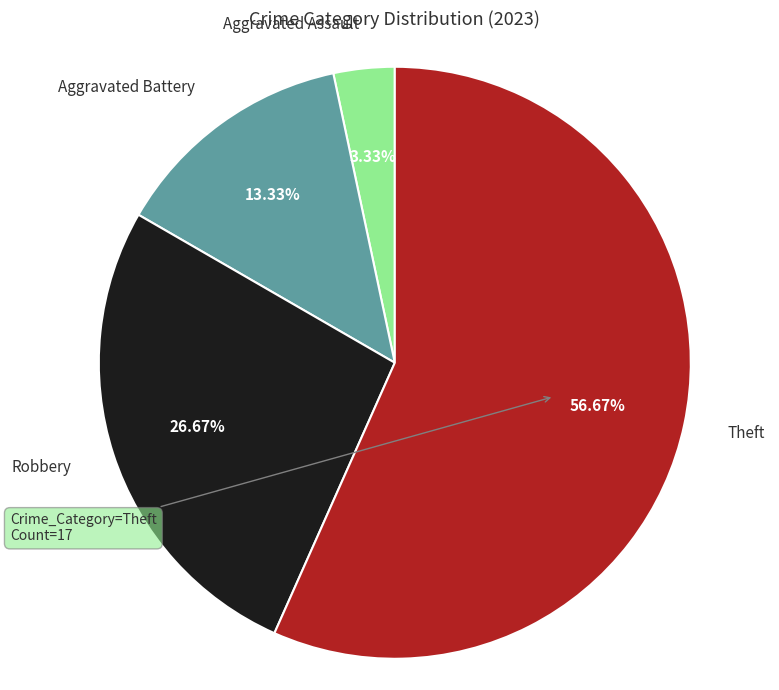

Does any single category account for the majority?

Yes